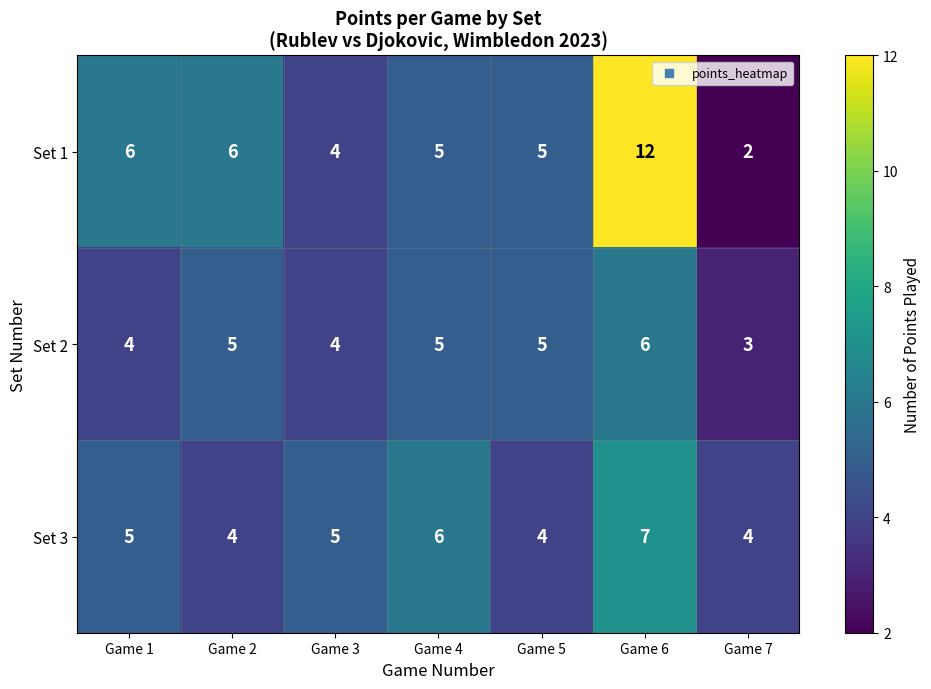

Reading right to left, list all the values displayed in this chart.

Set 1: 2	12	5	5	4	6	6
Set 2: 3	6	5	5	4	5	4
Set 3: 4	7	4	6	5	4	5